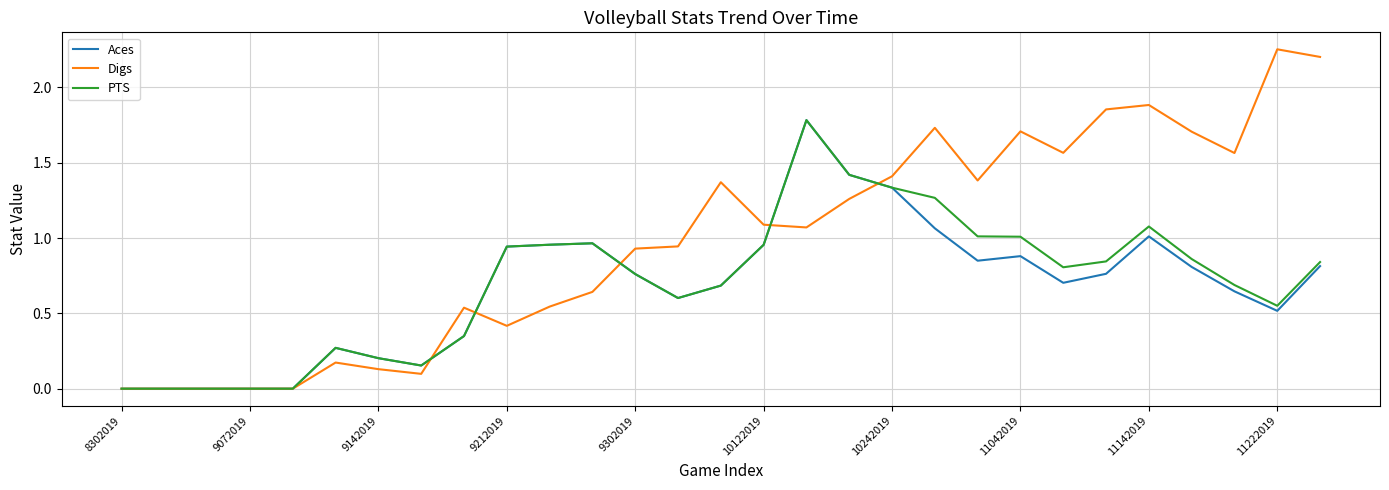

Which series has the largest range (max minus min)?

Digs